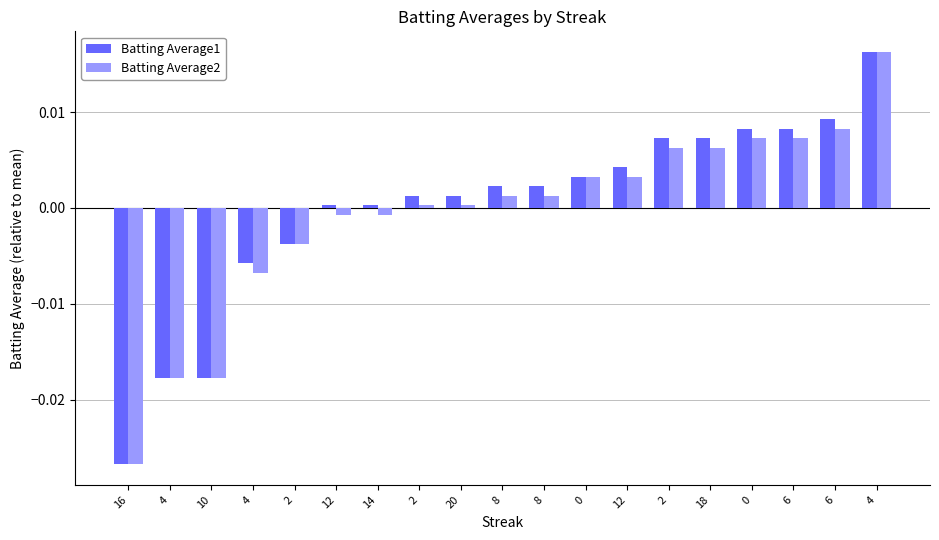

How many bars are there in total?

38